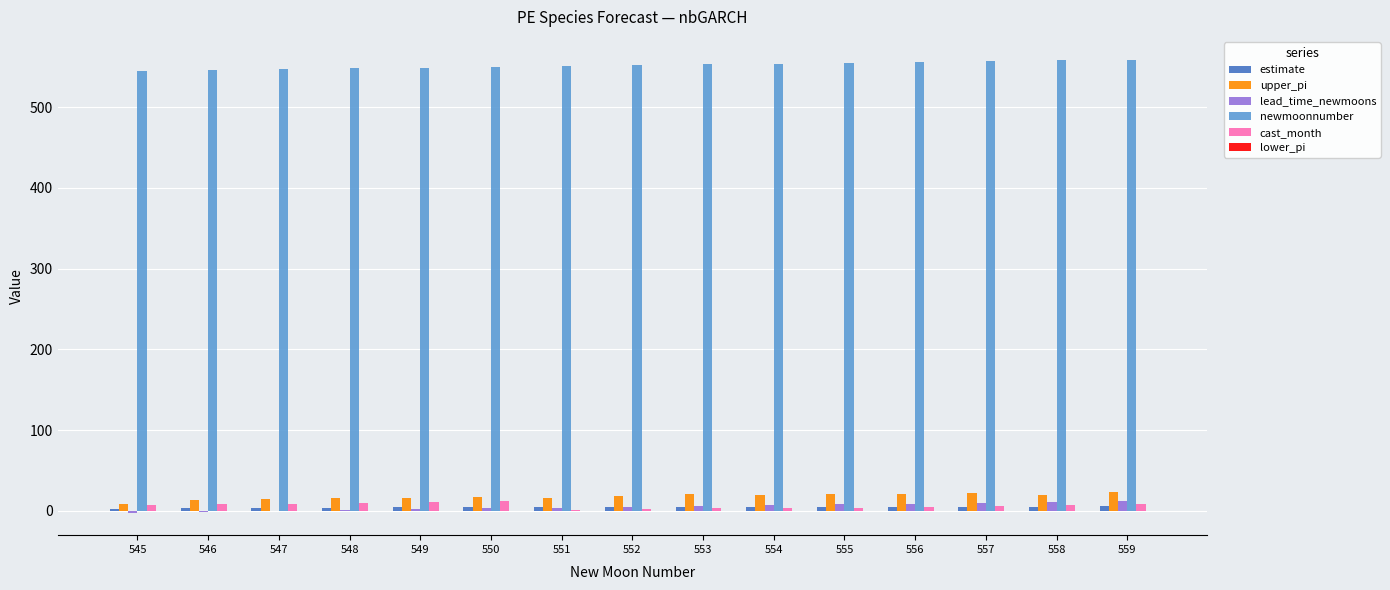

The value of newmoonnumber at 546 is 232.0. True or false?

False